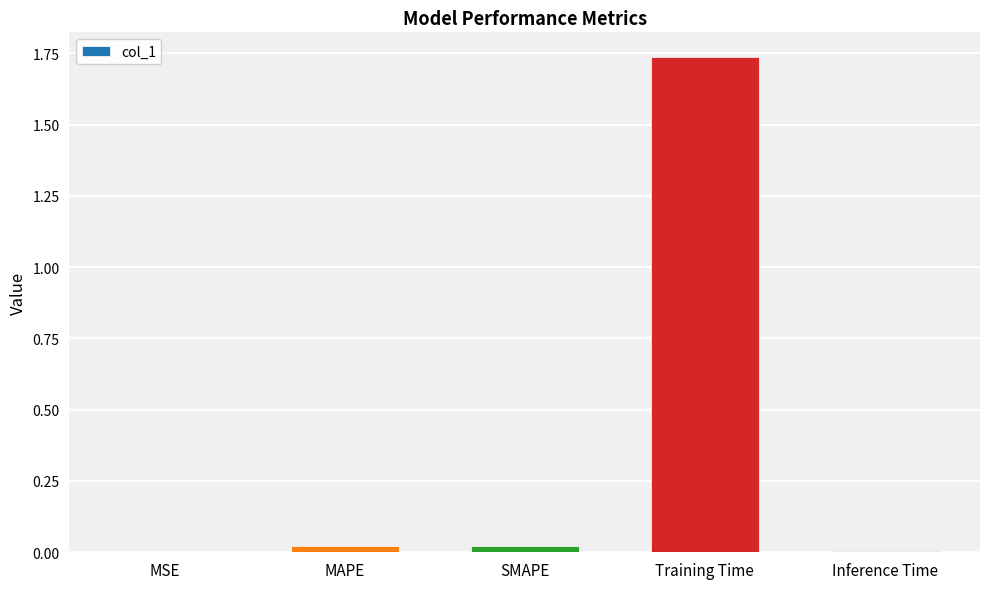

Which category has the highest value across all series?

Training Time